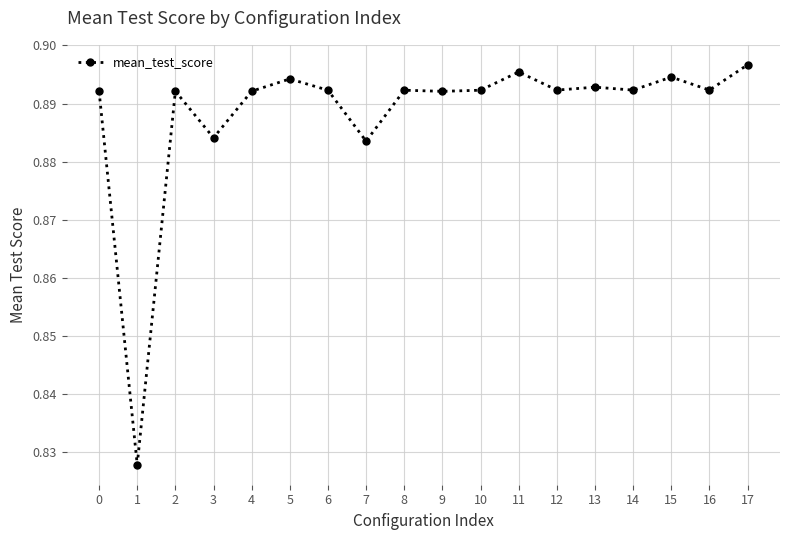

What is the sum of all values?

16.0